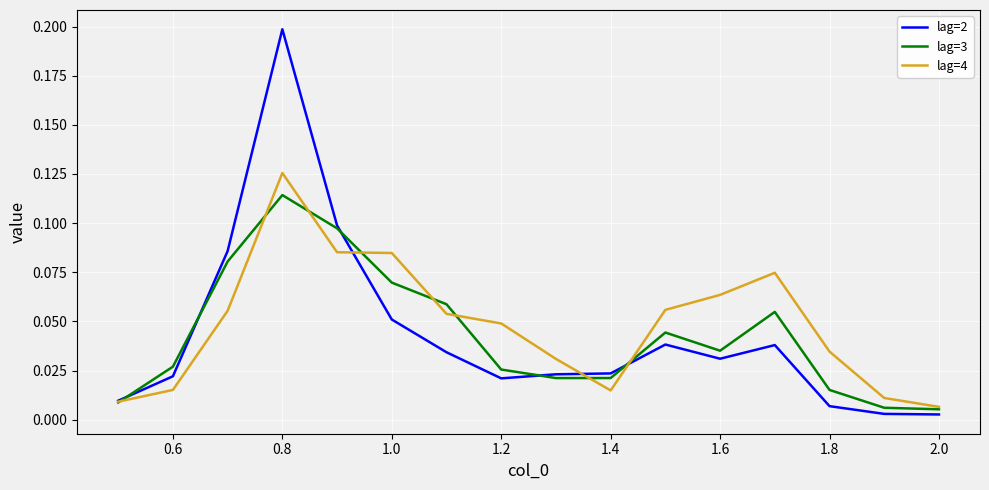

List the series in order of their peak value, highest first.

lag=2, lag=4, lag=3